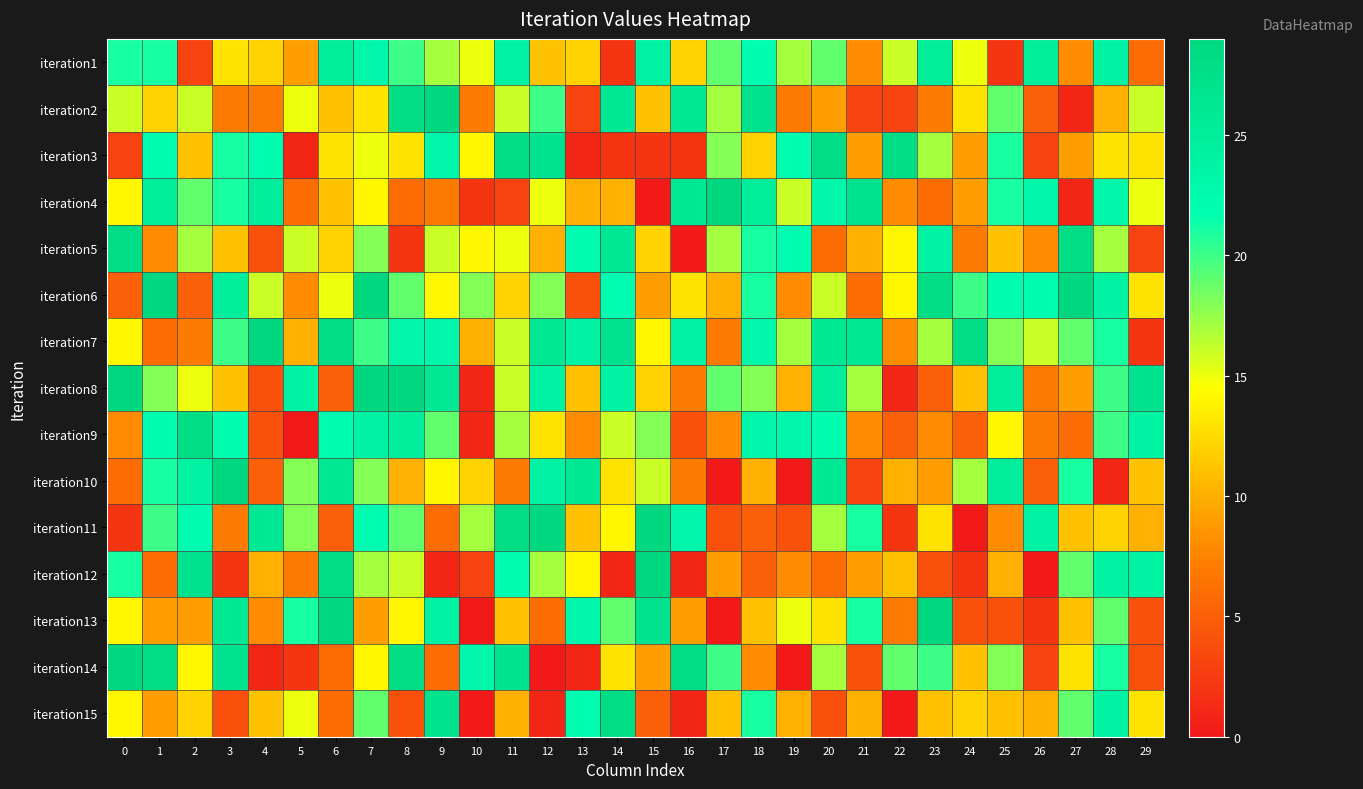

Reading left to right, what are all the values shown in this chart?

iteration1: 0=21	1=21	2=3	3=13	4=12	5=9	6=25	7=23	8=20	9=17	10=15	11=24	12=11	13=12	14=2	15=24	16=12	17=19	18=22	19=17	20=19	21=8	22=16	23=25	24=15	25=2	26=25	27=8	28=24	29=6
iteration2: 0=16	1=12	2=16	3=7	4=7	5=15	6=11	7=13	8=28	9=29	10=7	11=16	12=20	13=3	14=26	15=11	16=26	17=17	18=27	19=7	20=9	21=3	22=3	23=7	24=13	25=19	26=5	27=1	28=10	29=16
iteration3: 0=3	1=22	2=11	3=21	4=22	5=1	6=13	7=15	8=13	9=23	10=14	11=28	12=27	13=1	14=2	15=2	16=2	17=18	18=12	19=22	20=28	21=9	22=28	23=17	24=9	25=21	26=3	27=9	28=13	29=13
iteration4: 0=14	1=25	2=19	3=21	4=25	5=6	6=11	7=14	8=6	9=7	10=2	11=3	12=15	13=10	14=10	15=0	16=26	17=29	18=25	19=16	20=23	21=27	22=8	23=6	24=9	25=21	26=23	27=1	28=23	29=15
iteration5: 0=28	1=8	2=17	3=11	4=4	5=16	6=12	7=18	8=2	9=16	10=14	11=15	12=10	13=22	14=26	15=12	16=0	17=17	18=21	19=22	20=6	21=10	22=14	23=24	24=7	25=11	26=8	27=28	28=17	29=3
iteration6: 0=5	1=29	2=5	3=25	4=16	5=8	6=15	7=29	8=19	9=14	10=18	11=12	12=18	13=4	14=22	15=9	16=13	17=10	18=21	19=8	20=16	21=6	22=14	23=28	24=20	25=22	26=22	27=29	28=24	29=13
iteration7: 0=14	1=6	2=7	3=20	4=29	5=10	6=28	7=20	8=23	9=23	10=10	11=16	12=26	13=24	14=27	15=14	16=24	17=7	18=23	19=17	20=26	21=26	22=8	23=17	24=28	25=18	26=16	27=19	28=21	29=2
iteration8: 0=29	1=18	2=15	3=11	4=4	5=24	6=5	7=29	8=29	9=26	10=1	11=16	12=24	13=11	14=24	15=12	16=7	17=19	18=18	19=10	20=25	21=17	22=1	23=5	24=11	25=25	26=7	27=9	28=20	29=27
iteration9: 0=8	1=22	2=28	3=22	4=4	5=0	6=22	7=24	8=25	9=19	10=1	11=17	12=13	13=8	14=16	15=18	16=4	17=8	18=23	19=23	20=22	21=8	22=5	23=8	24=5	25=14	26=7	27=6	28=20	29=24
iteration10: 0=6	1=21	2=24	3=29	4=5	5=18	6=26	7=18	8=10	9=14	10=12	11=7	12=24	13=26	14=13	15=16	16=7	17=0	18=10	19=0	20=26	21=3	22=10	23=9	24=17	25=25	26=5	27=21	28=1	29=11
iteration11: 0=2	1=20	2=22	3=7	4=26	5=18	6=5	7=22	8=19	9=6	10=17	11=28	12=29	13=11	14=14	15=29	16=23	17=4	18=5	19=4	20=17	21=21	22=2	23=13	24=0	25=8	26=24	27=11	28=12	29=10
iteration12: 0=21	1=6	2=27	3=2	4=10	5=7	6=28	7=17	8=16	9=1	10=3	11=22	12=17	13=14	14=1	15=29	16=1	17=9	18=5	19=8	20=6	21=9	22=11	23=4	24=2	25=10	26=0	27=19	28=24	29=24
iteration13: 0=14	1=9	2=9	3=26	4=8	5=21	6=29	7=9	8=14	9=24	10=0	11=11	12=6	13=23	14=19	15=27	16=9	17=0	18=11	19=15	20=13	21=21	22=7	23=29	24=4	25=4	26=2	27=11	28=19	29=4
iteration14: 0=29	1=28	2=14	3=27	4=1	5=2	6=6	7=14	8=28	9=6	10=23	11=27	12=0	13=1	14=13	15=9	16=28	17=20	18=8	19=0	20=17	21=4	22=19	23=20	24=11	25=18	26=3	27=13	28=21	29=4
iteration15: 0=14	1=9	2=12	3=4	4=11	5=15	6=6	7=19	8=4	9=27	10=0	11=10	12=1	13=22	14=28	15=5	16=1	17=11	18=21	19=10	20=4	21=10	22=0	23=11	24=12	25=11	26=10	27=19	28=24	29=13